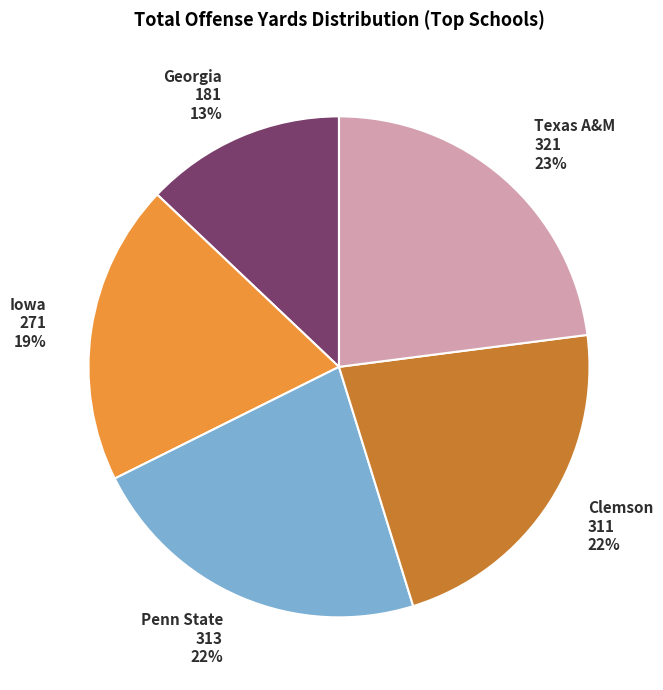

Which slice is the smallest?

Georgia